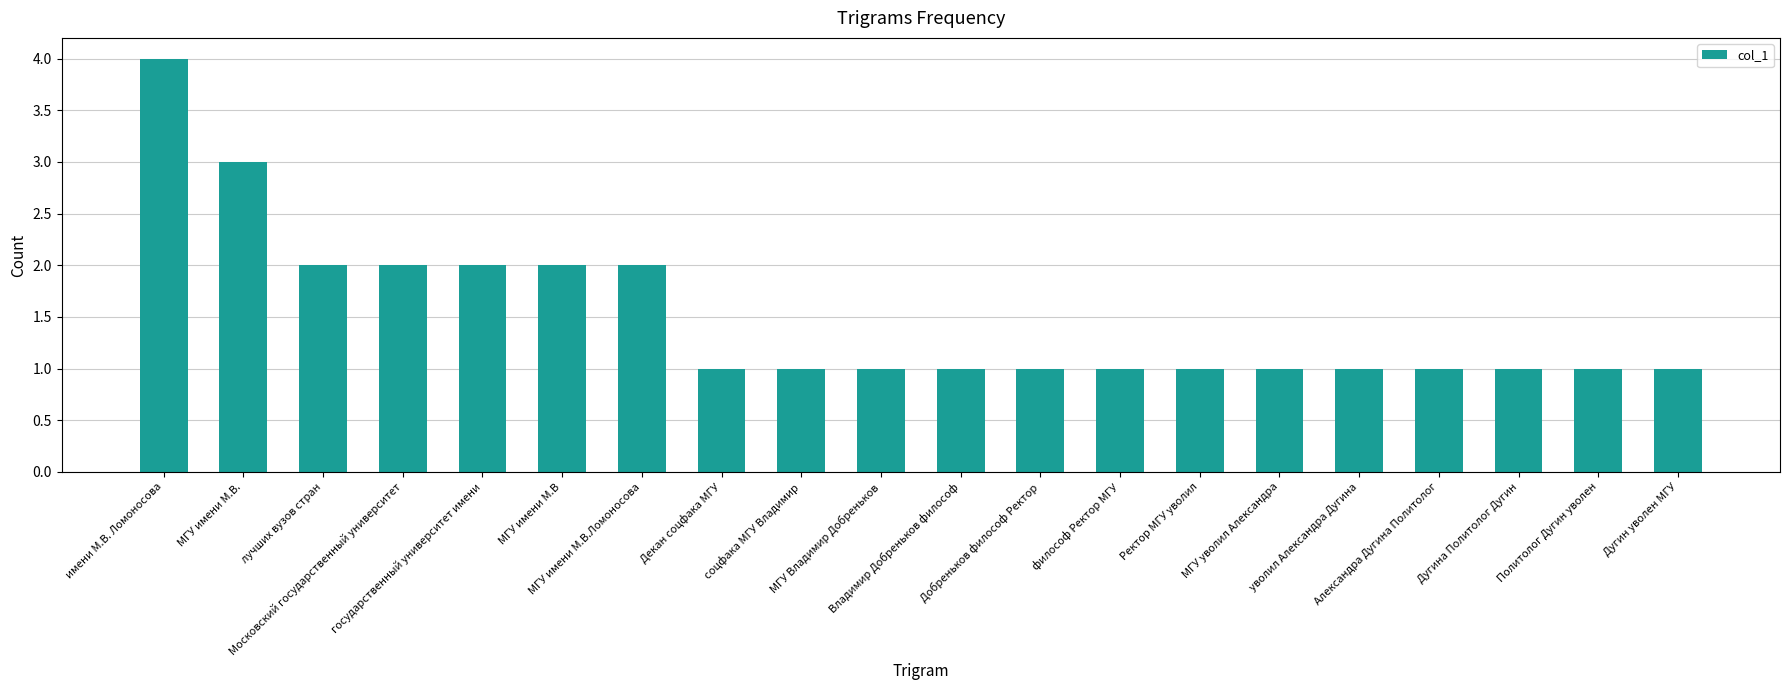

Count the values in the range 1 to 2.

18